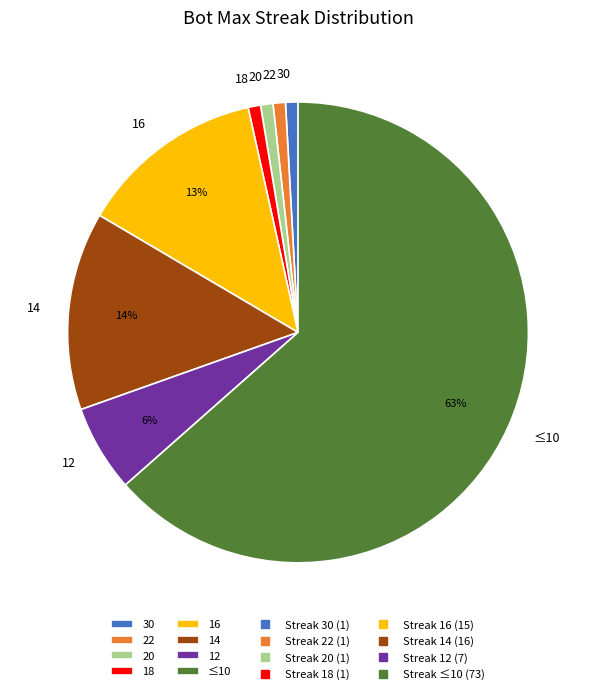

Which slice is the largest?

≤10